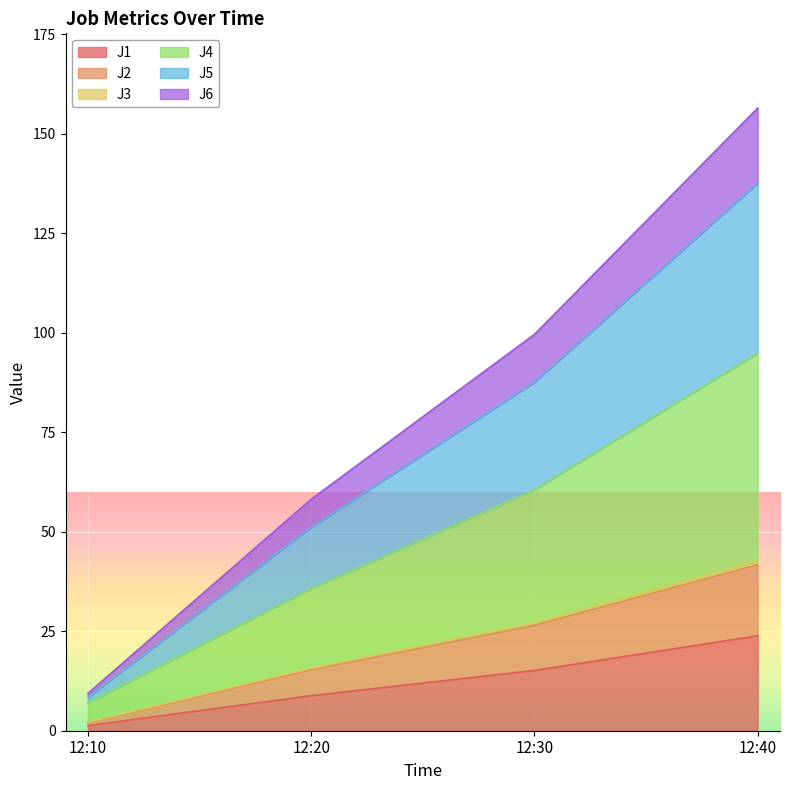

What are all the series names shown in the legend?

J1, J2, J3, J4, J5, J6